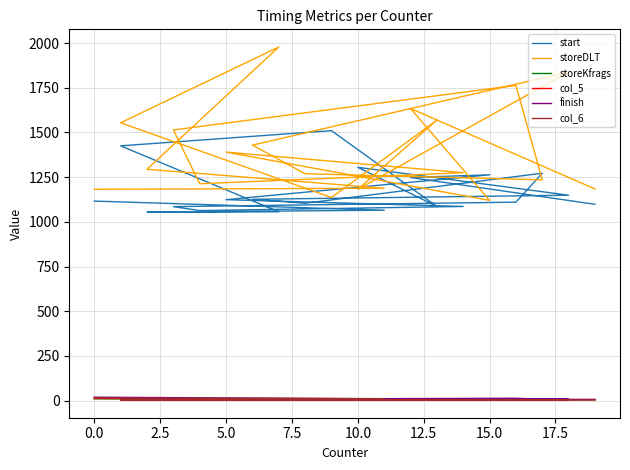

How many data points in start are above 1116?

9